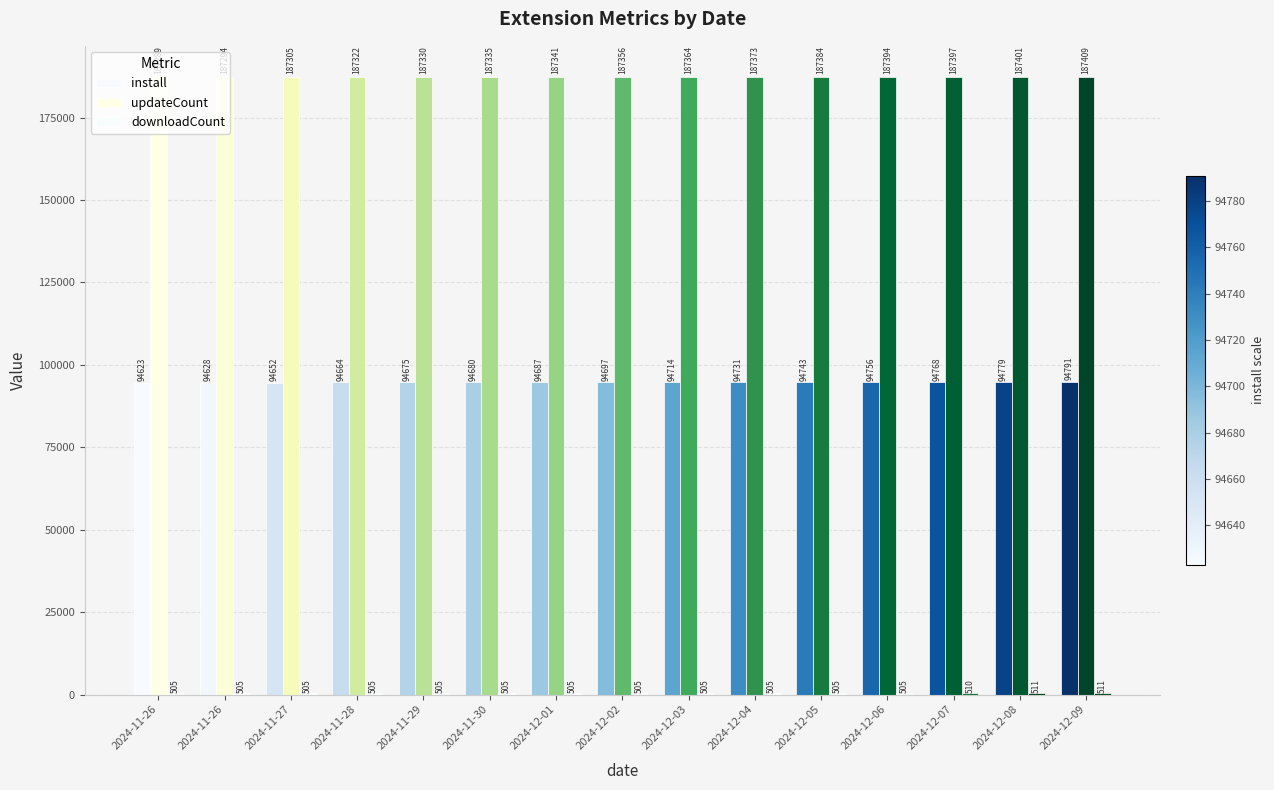

How many data points does each series have?

15